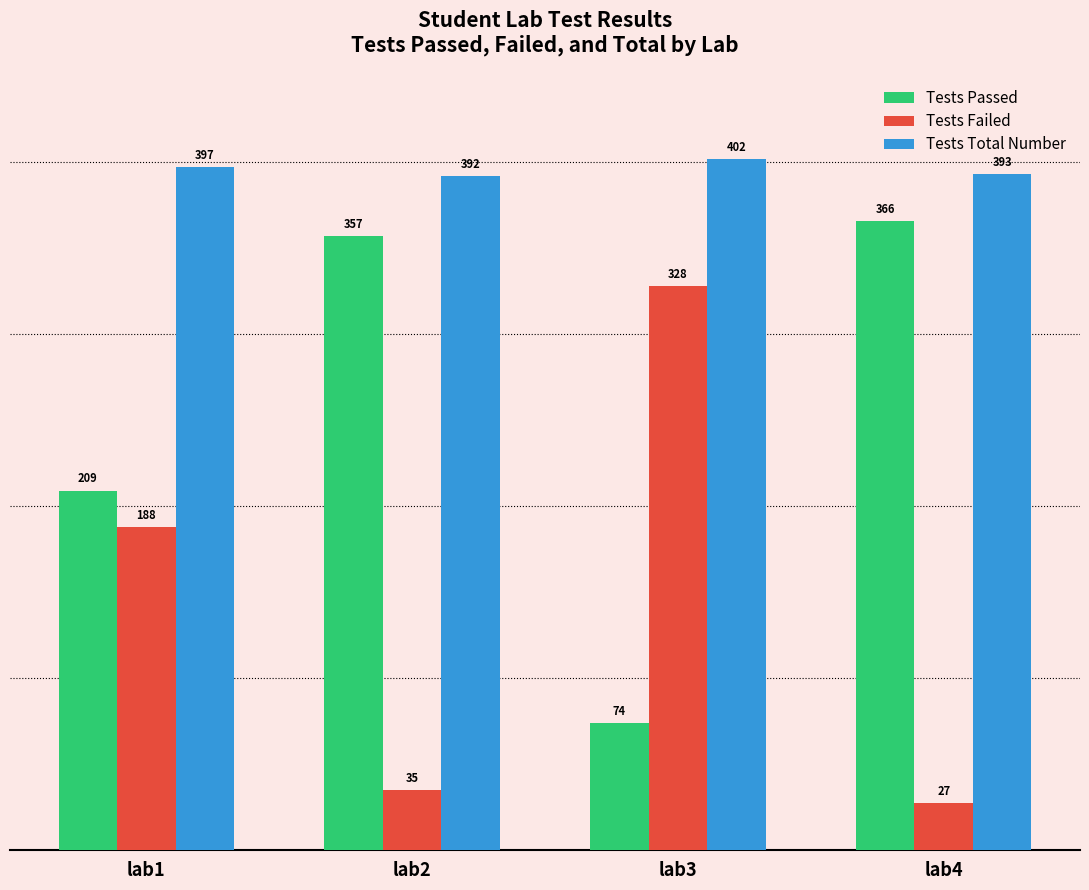

What is the maximum value shown in the chart?

402